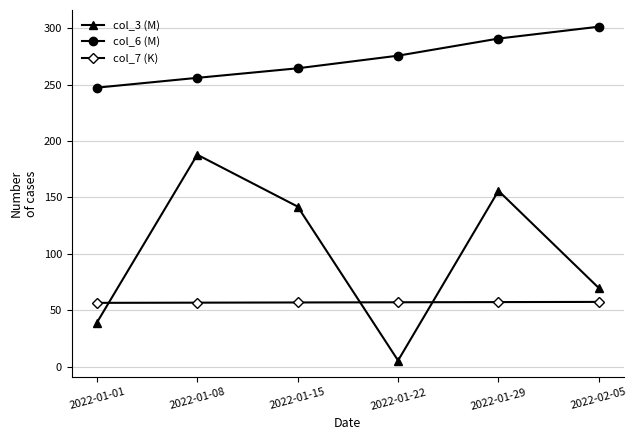

At how many categories does at least one series exceed 17?

6